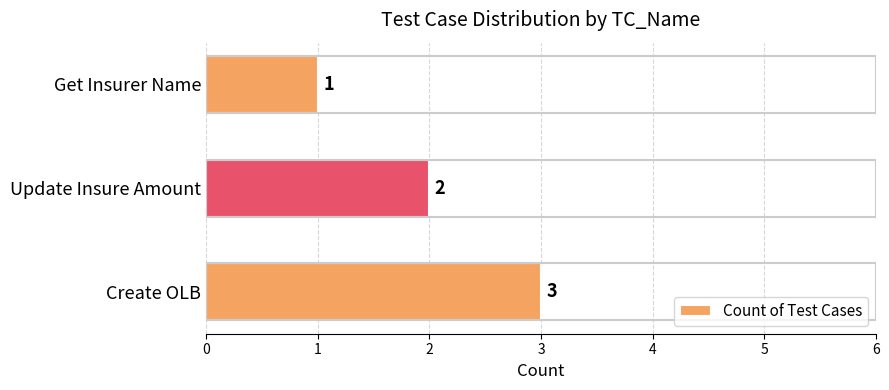

How many series are shown in this chart?

1